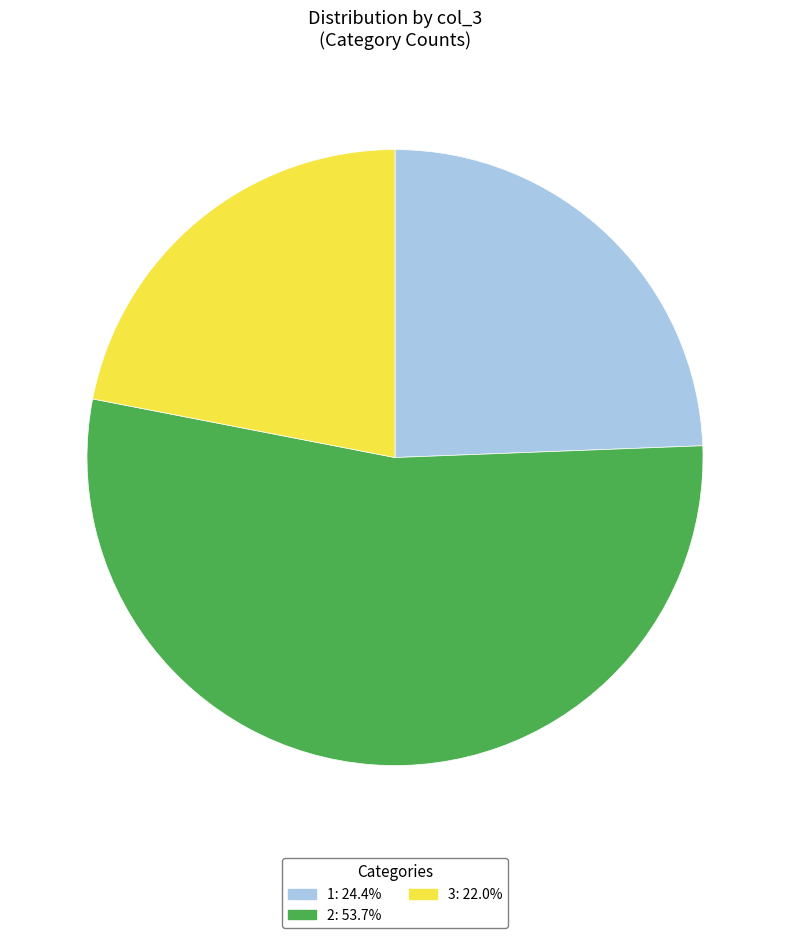

Combined, do 1 and 3 account for over 50%?

No